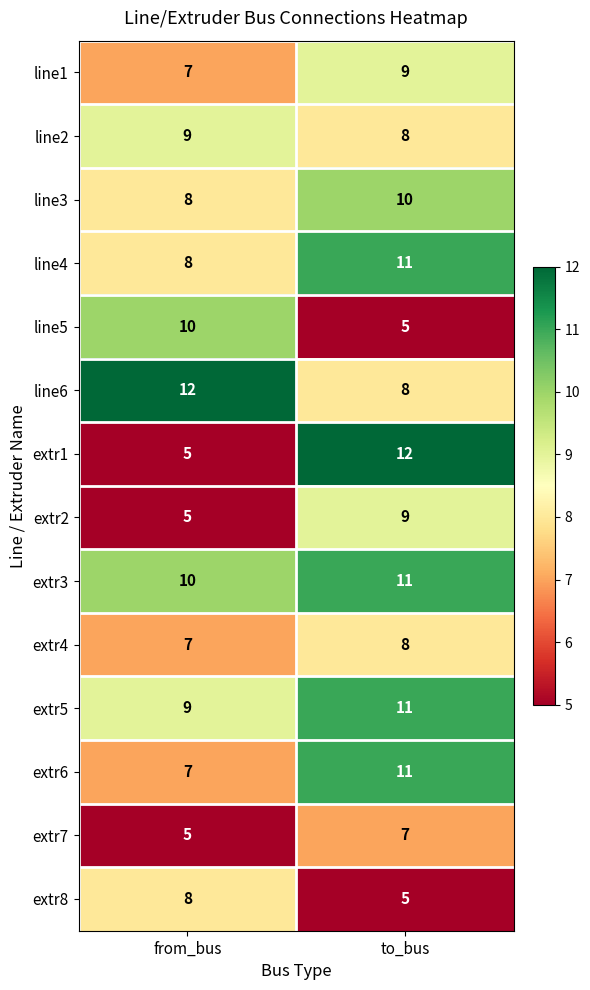

Reading right to left, transcribe all the data shown in this chart.

line1: 9	7
line2: 8	9
line3: 10	8
line4: 11	8
line5: 5	10
line6: 8	12
extr1: 12	5
extr2: 9	5
extr3: 11	10
extr4: 8	7
extr5: 11	9
extr6: 11	7
extr7: 7	5
extr8: 5	8